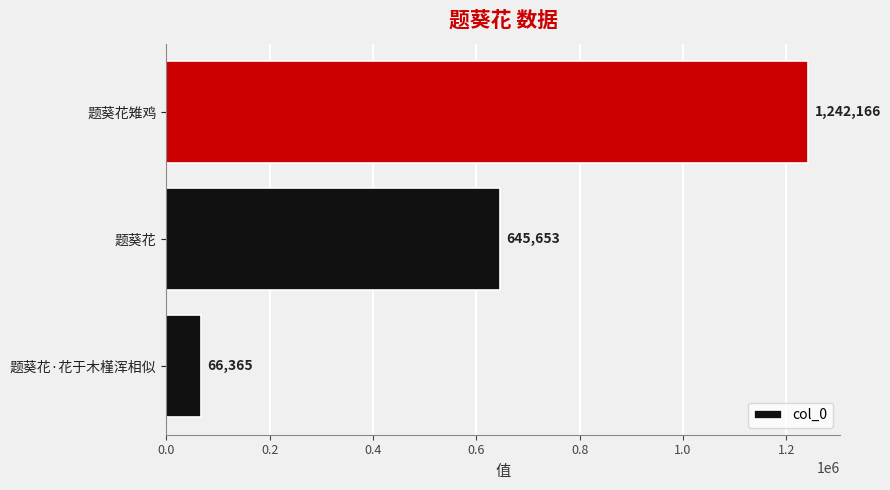

Between 题葵花 and 题葵花雉鸡, which is larger?

题葵花雉鸡